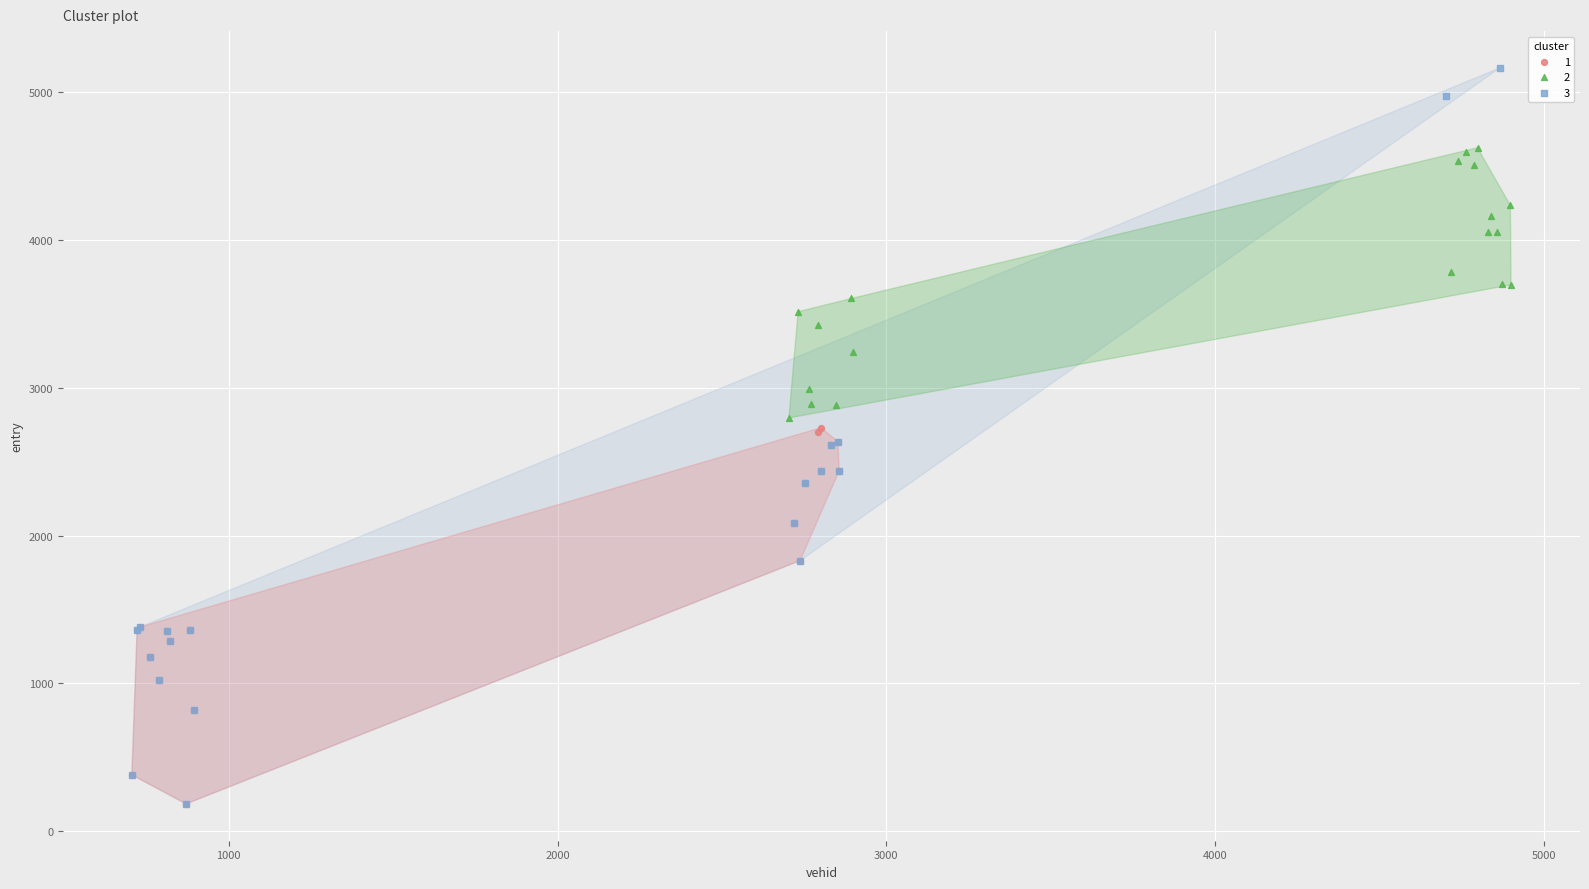

Which series contains the highest Y value?

3